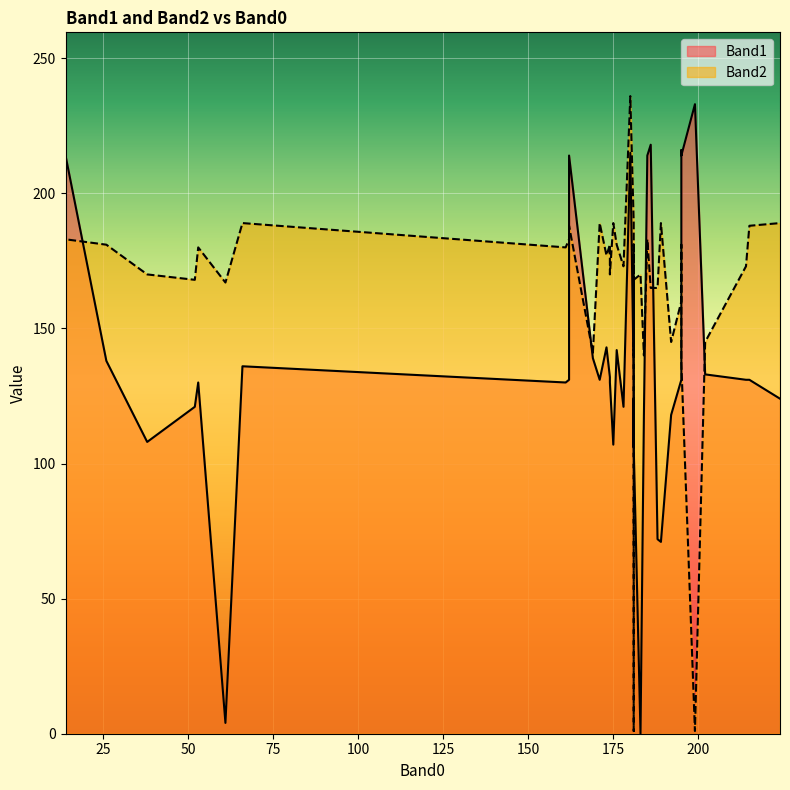

How many lines are shown in the chart?

2